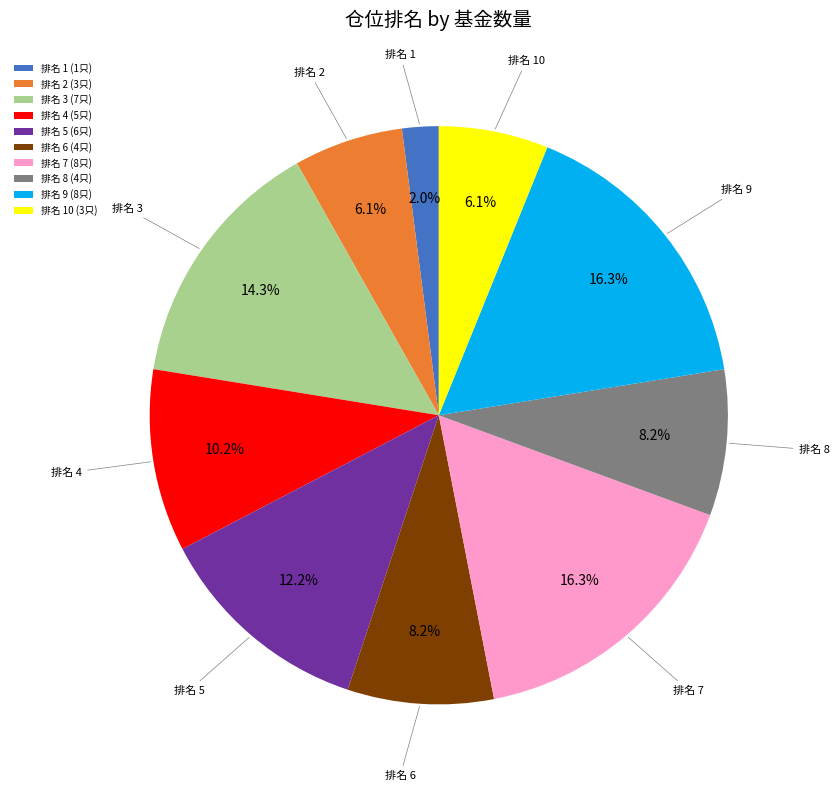

Count the number of slices in the pie.

10